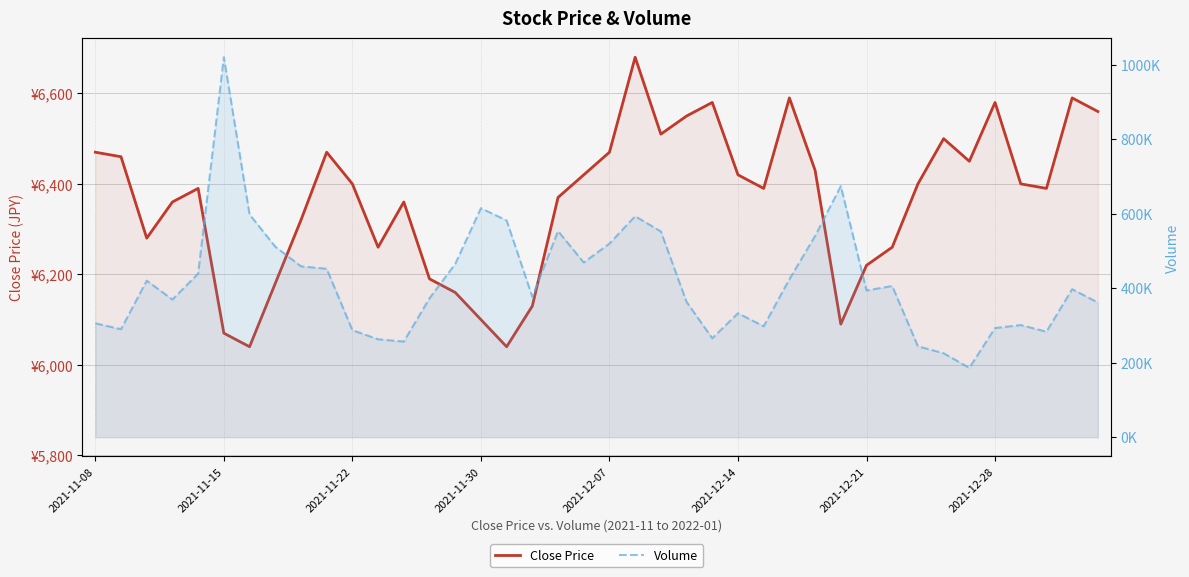

Is it true that Close Price equals 6430 at 28?

True